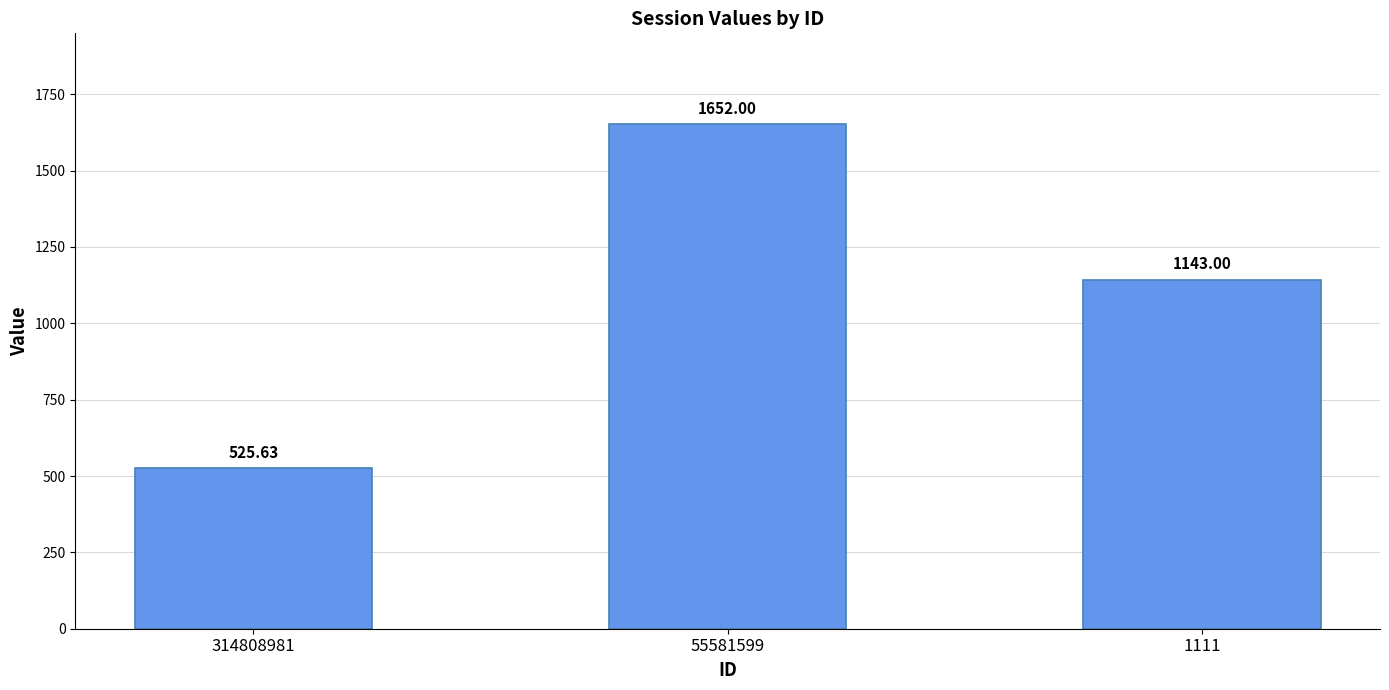

What is the change in value from 314808981 to 1111?

+617.4